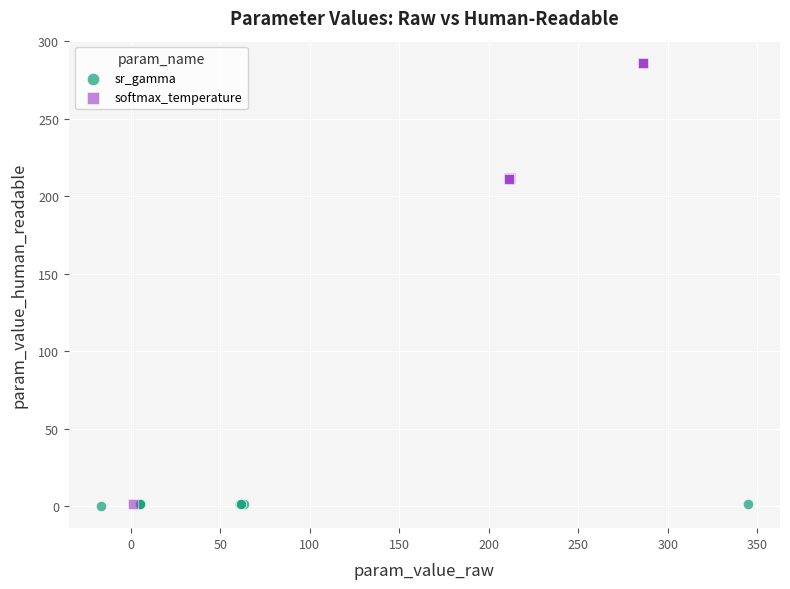

Which series contains the highest Y value?

softmax_temperature